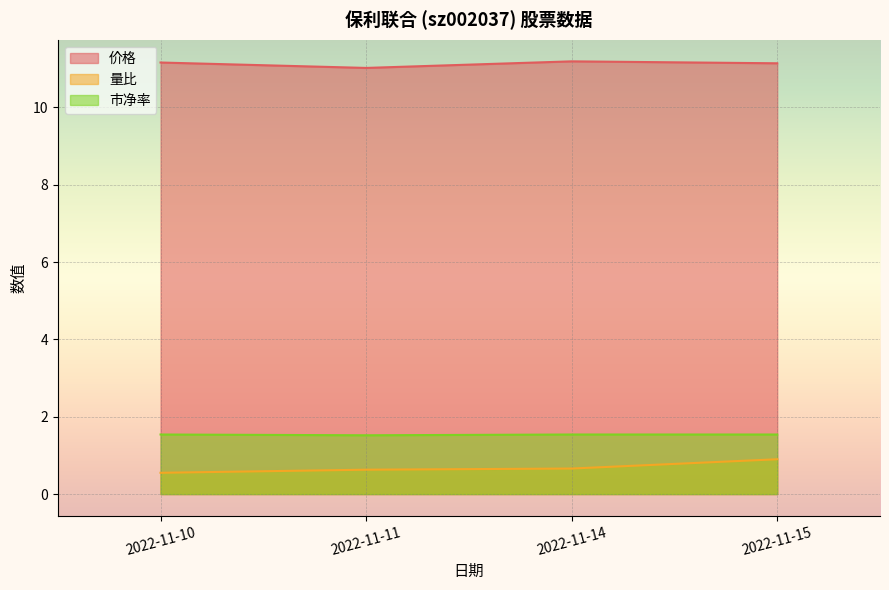

Reading right to left, list all the values displayed in this chart.

价格: 11.1	11.2	11.0	11.2
量比: 0.9	0.7	0.6	0.6
市净率: 1.5	1.5	1.5	1.5